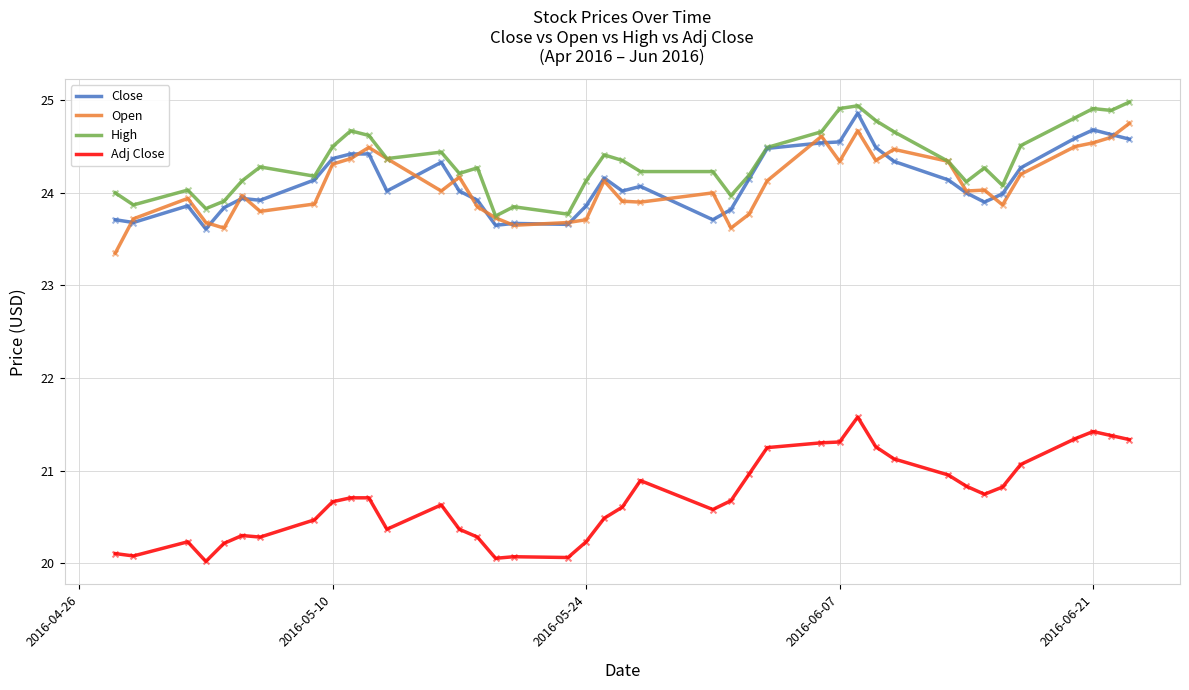

What are all the series names shown in the legend?

Close, Open, High, Adj Close